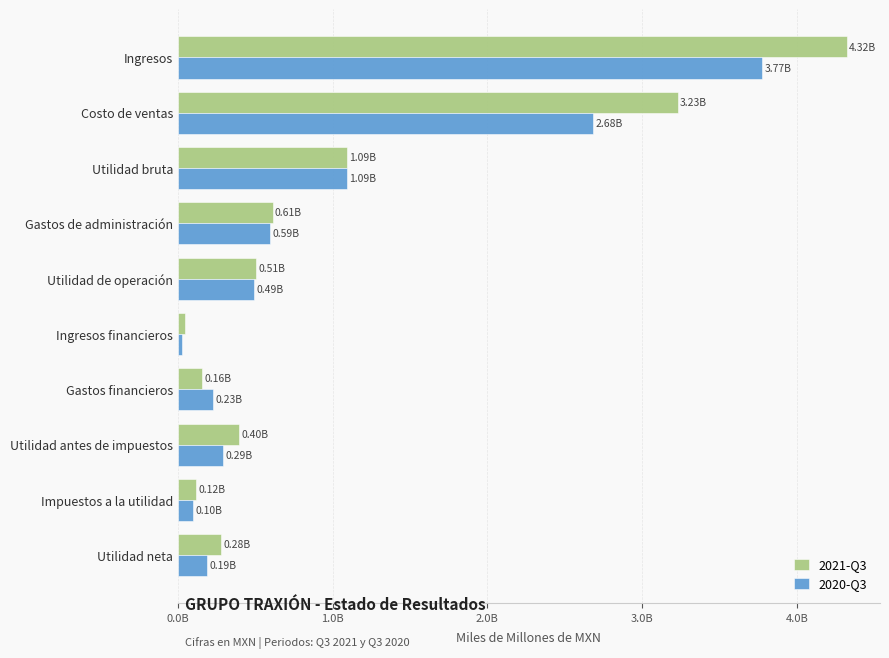

What are all the series names shown in the legend?

2021-Q3, 2020-Q3